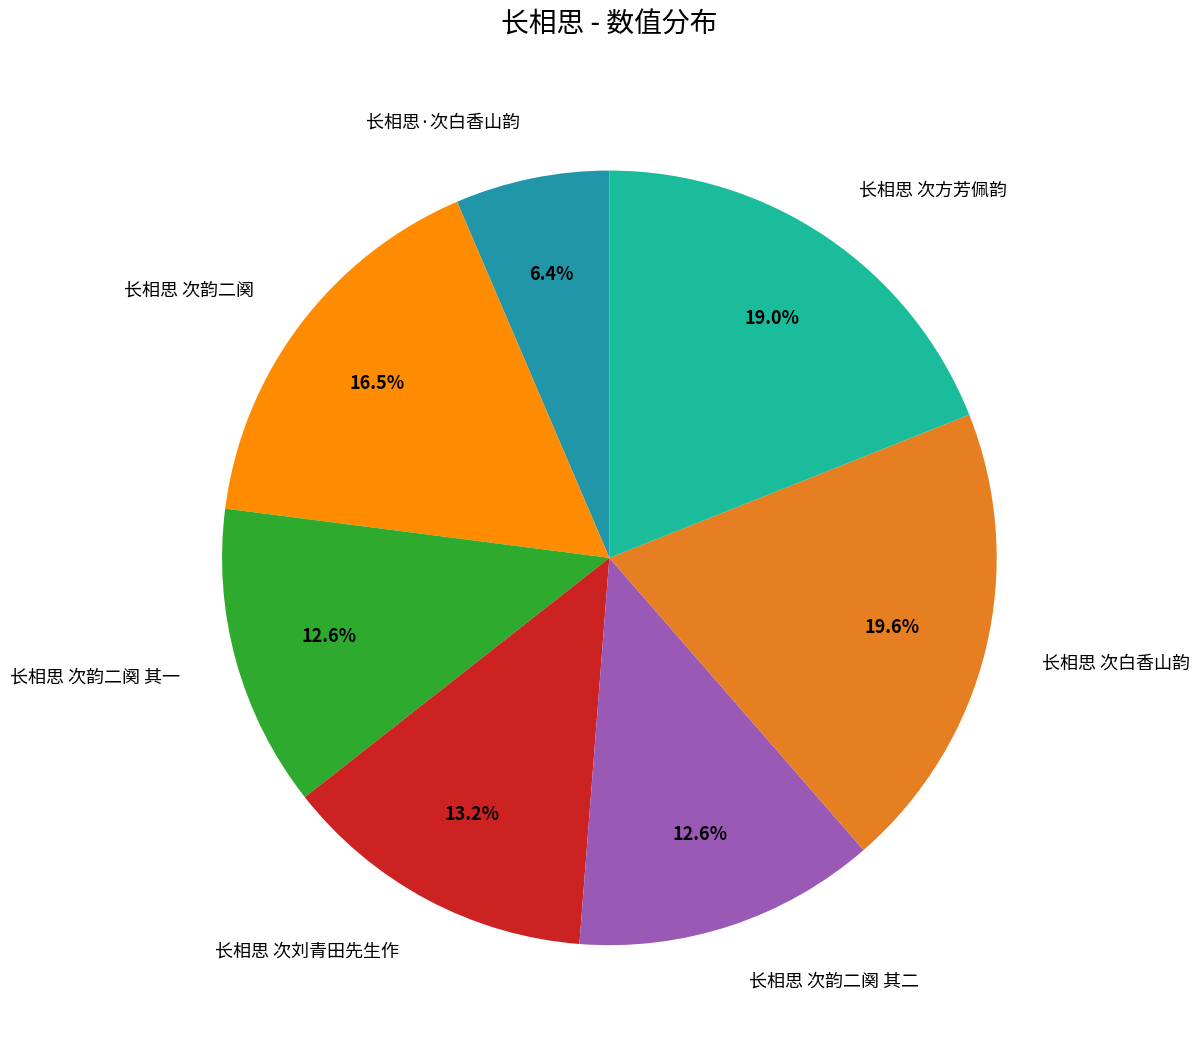

True or false: 长相思 次白香山韵 accounts for 20% of the total.

True